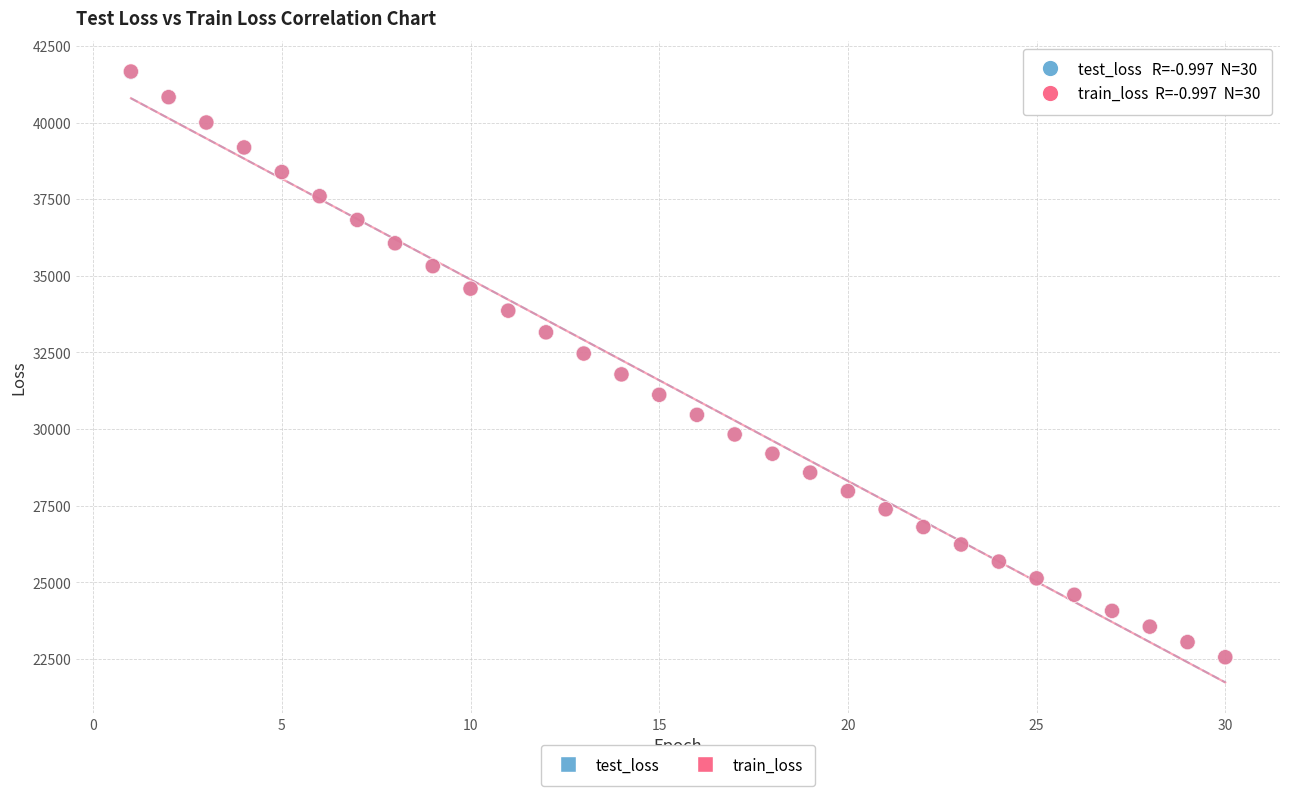

Which series has the largest Y range (max minus min)?

train_loss